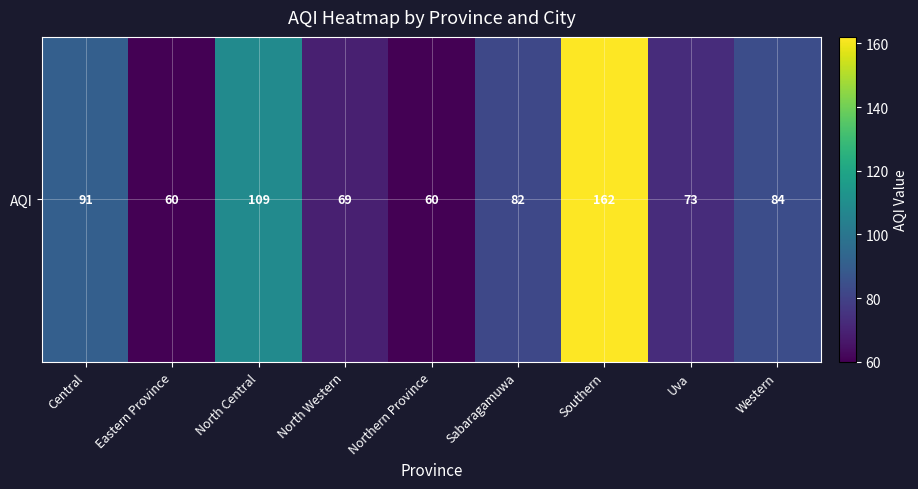

List the labels in order of value, smallest first.

Eastern Province, Northern Province, North Western, Uva, Sabaragamuwa, Western, Central, North Central, Southern